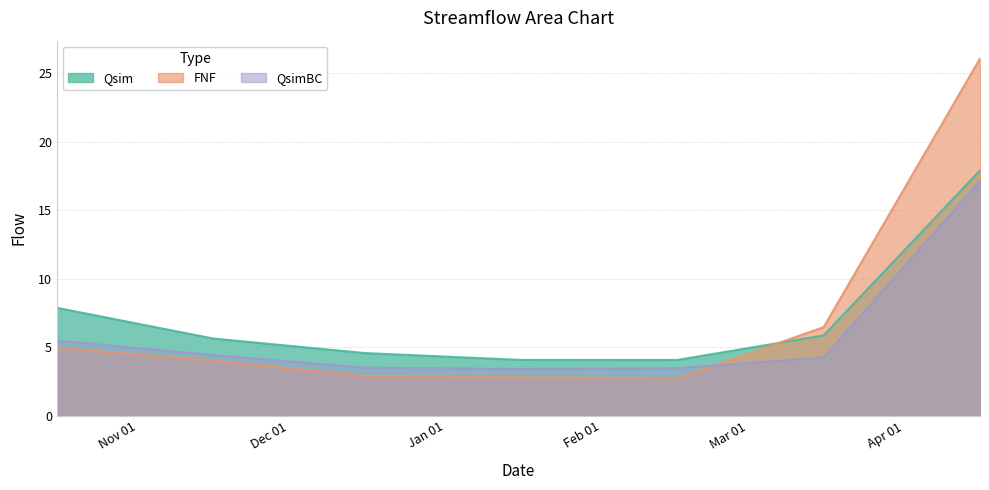

Which series has the widest spread of values?

FNF